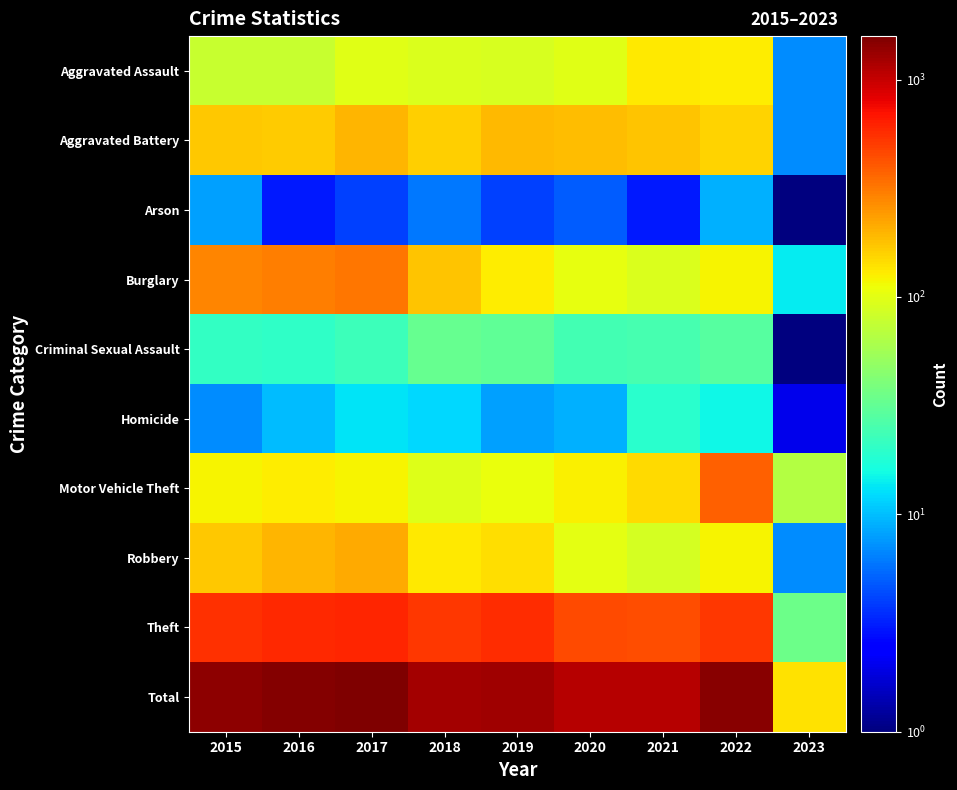

Reading right to left, extract all data points from this chart.

Aggravated Assault: 2023=7.0	2022=128.0	2021=131.0	2020=99.0	2019=91.0	2018=93.0	2017=99.0	2016=79.0	2015=79.0
Aggravated Battery: 2023=7.0	2022=157.0	2021=175.0	2020=186.0	2019=193.0	2018=160.0	2017=194.0	2016=164.0	2015=169.0
Arson: 2023=1.0	2022=9.0	2021=3.0	2020=5.0	2019=4.0	2018=6.0	2017=4.0	2016=3.0	2015=8.0
Burglary: 2023=14.0	2022=121.0	2021=92.0	2020=104.0	2019=127.0	2018=176.0	2017=318.0	2016=307.0	2015=286.0
Criminal Sexual Assault: 2023=0.5	2022=29.0	2021=25.0	2020=24.0	2019=31.0	2018=33.0	2017=23.0	2016=20.0	2015=21.0
Homicide: 2023=2.0	2022=15.0	2021=19.0	2020=9.0	2019=8.0	2018=12.0	2017=13.0	2016=10.0	2015=7.0
Motor Vehicle Theft: 2023=65.0	2022=384.0	2021=149.0	2020=123.0	2019=107.0	2018=96.0	2017=122.0	2016=128.0	2015=121.0
Robbery: 2023=7.0	2022=119.0	2021=88.0	2020=102.0	2019=143.0	2018=132.0	2017=213.0	2016=196.0	2015=172.0
Theft: 2023=35.0	2022=527.0	2021=435.0	2020=452.0	2019=563.0	2018=521.0	2017=599.0	2016=594.0	2015=561.0
Total: 2023=138.0	2022=1489.0	2021=1117.0	2020=1104.0	2019=1267.0	2018=1229.0	2017=1585.0	2016=1501.0	2015=1424.0